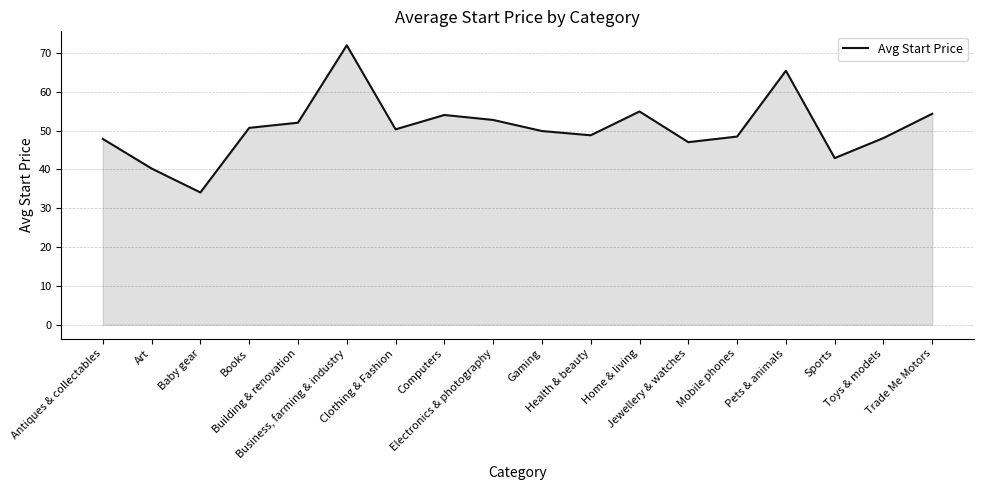

What is the greatest value displayed?

72.0